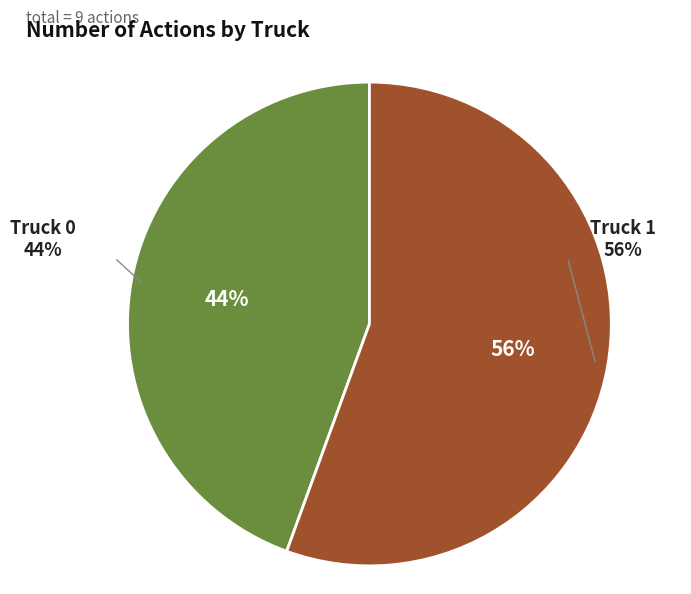

To the nearest percent, what is the combined percentage of Truck 1 and Truck 0?

100%